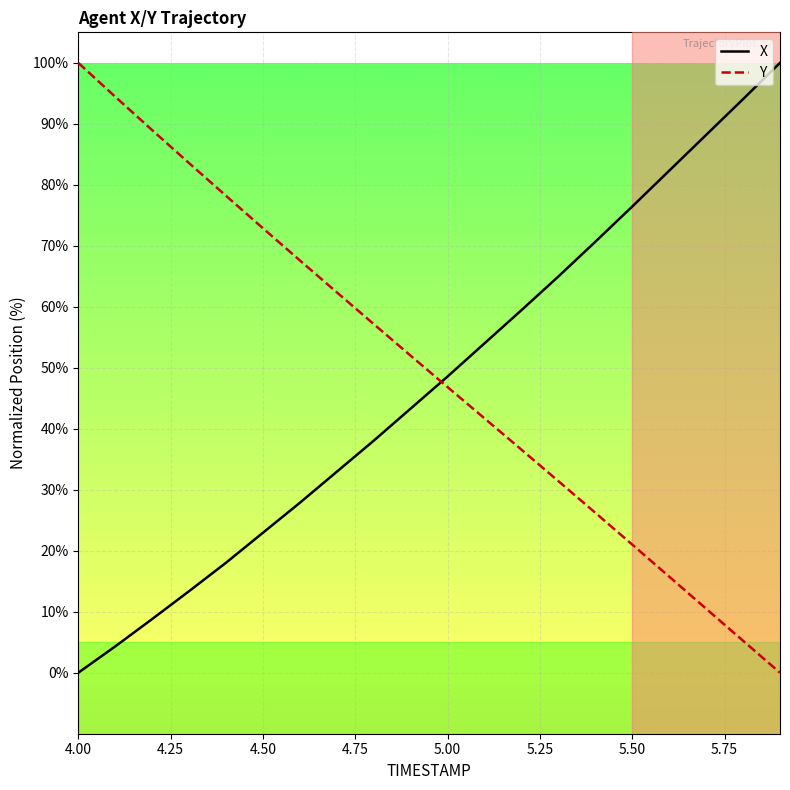

What is the highest value of the X series?

100.0